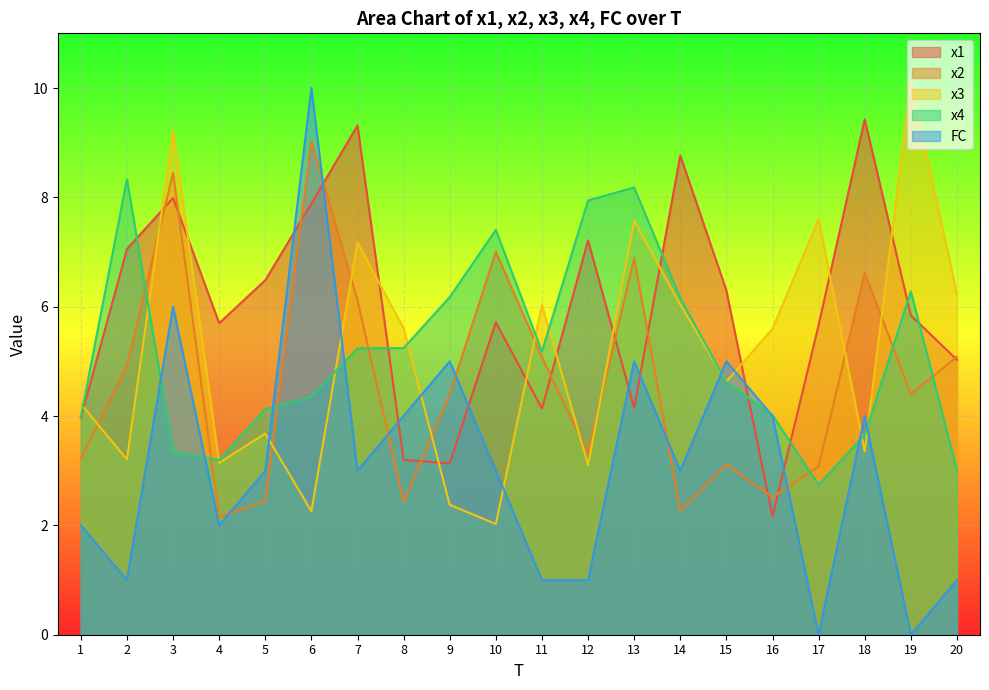

True or false: x4 and FC intersect in this chart.

True